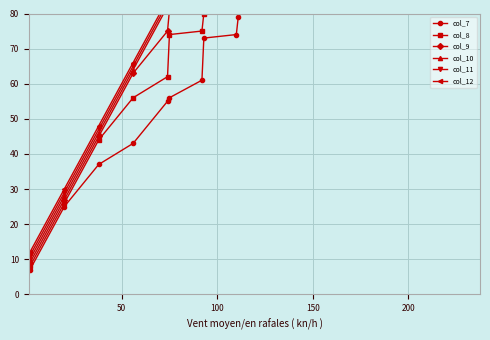

Which series has the largest total across all categories?

col_12